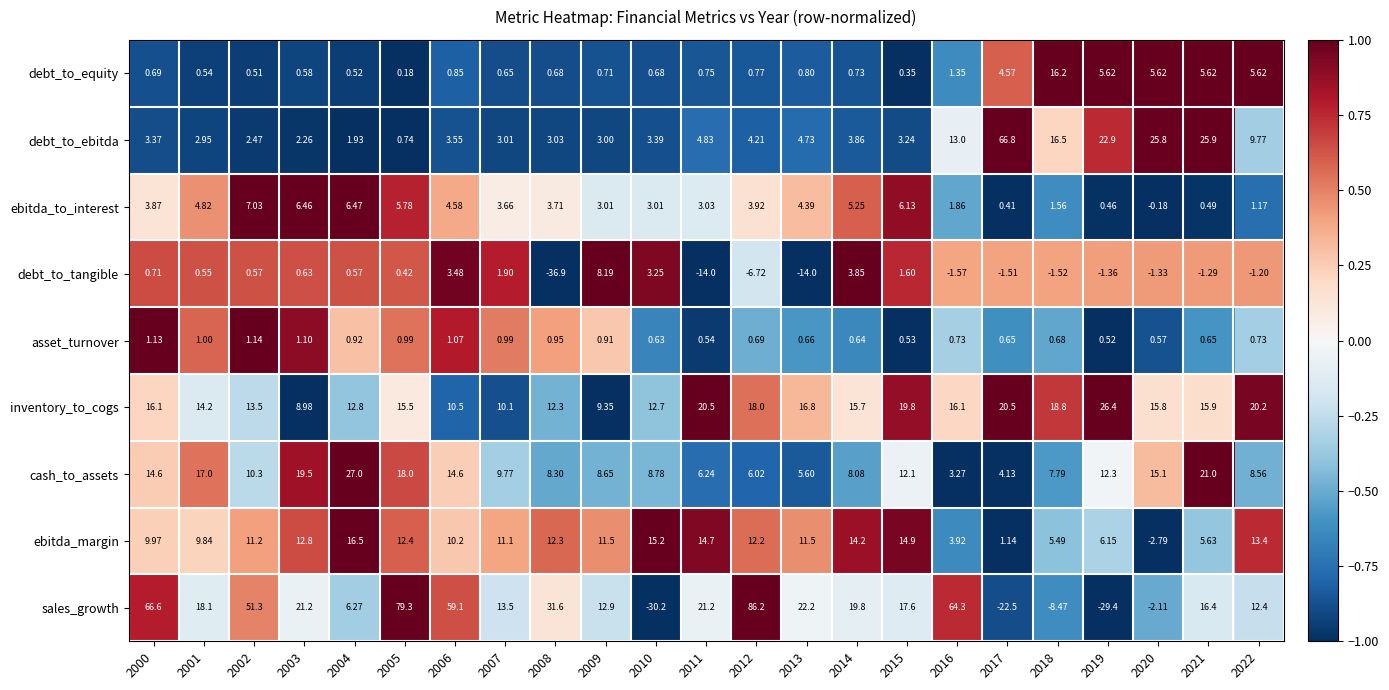

Which series has the largest total across all categories?

sales_growth